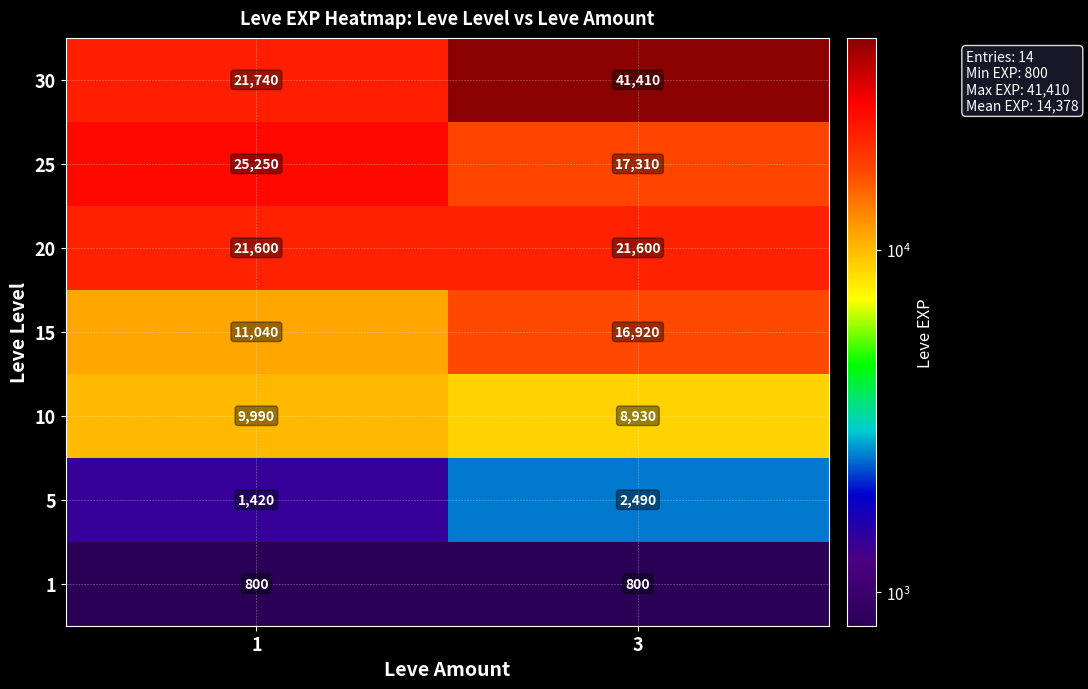

List the series in order of their peak value, highest first.

30, 25, 20, 15, 10, 5, 1